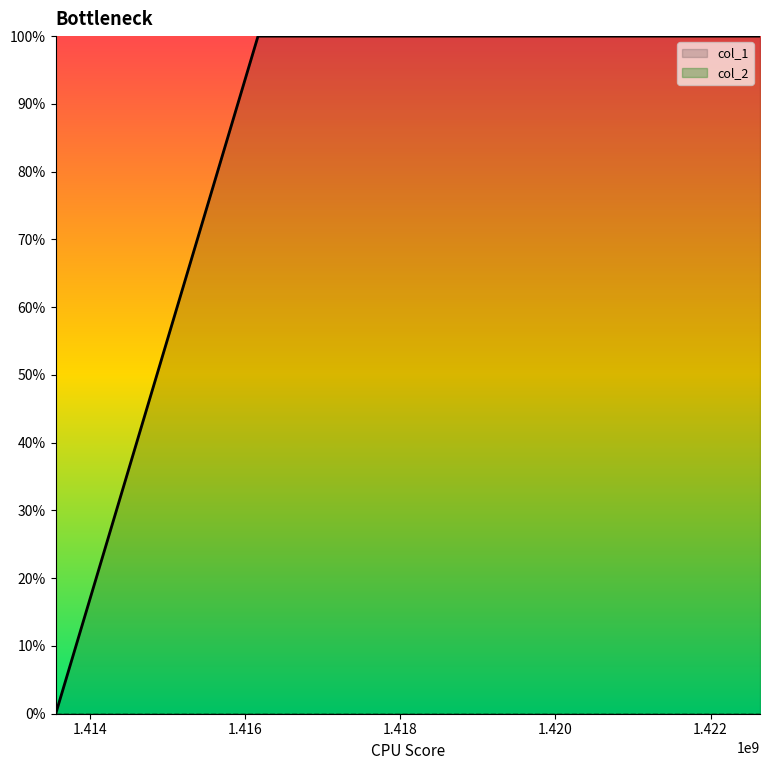

True or false: the data shows 1 at 1416169029.

True